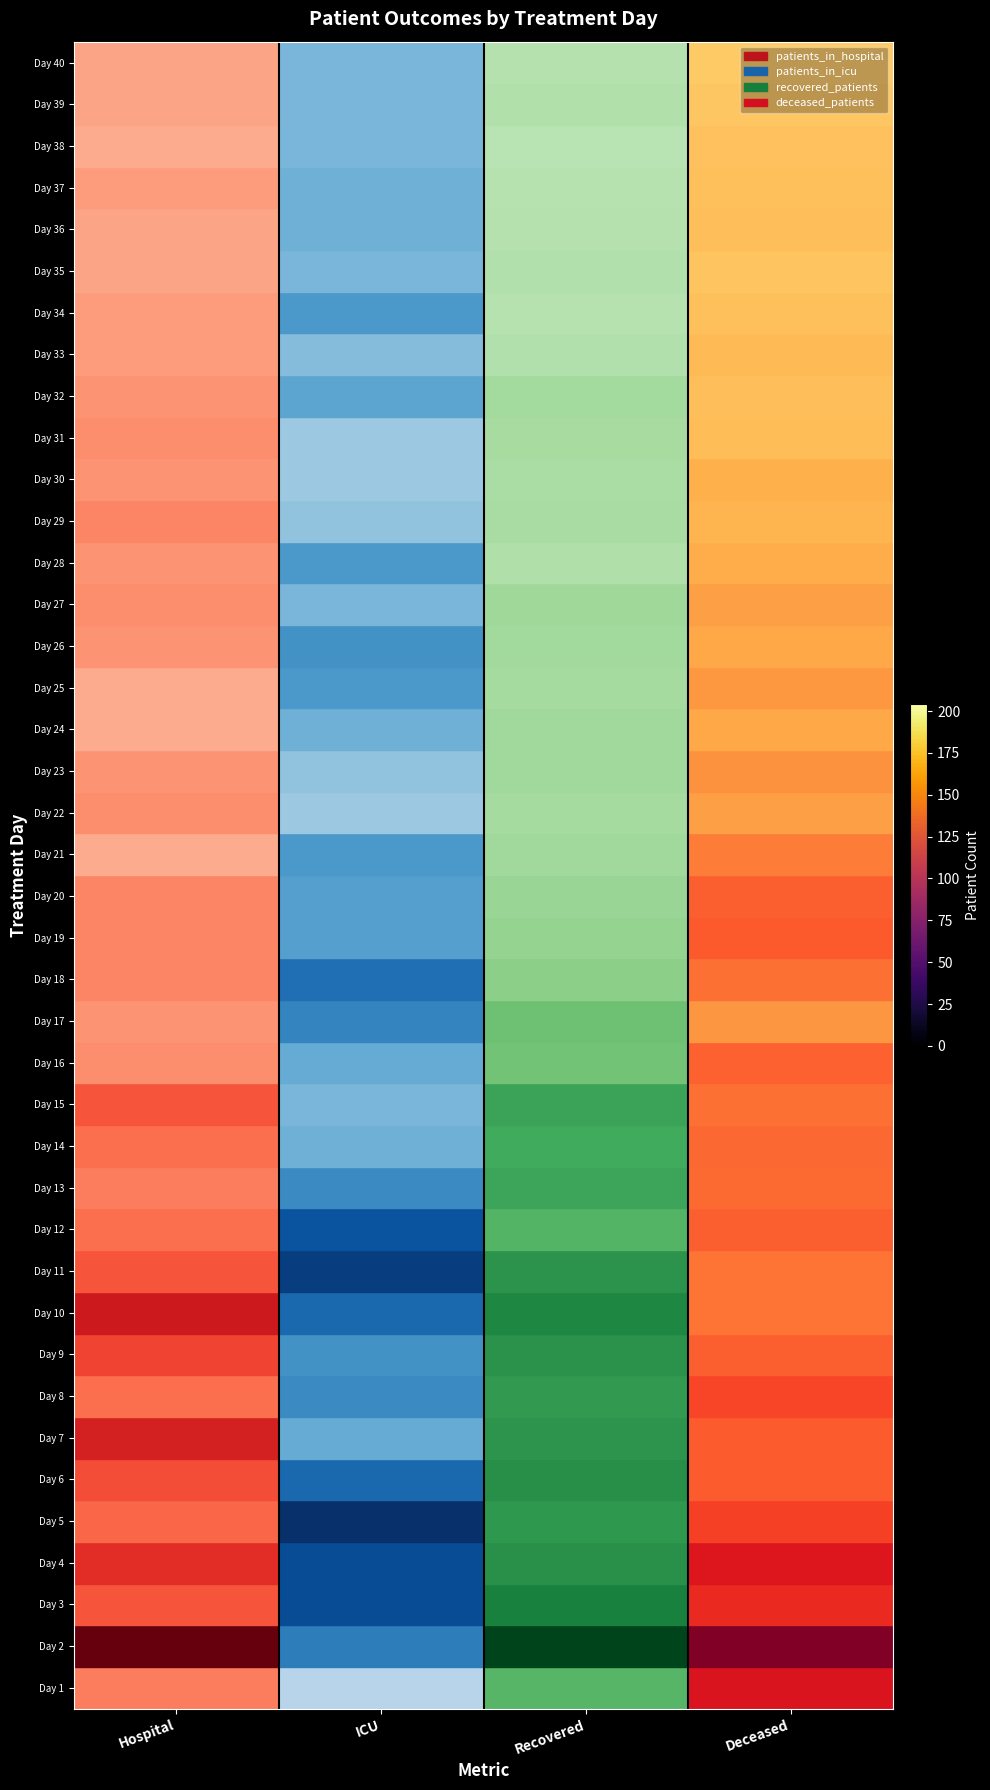

At ICU, list the series in order from smallest to largest.

Day 40, Day 19, Day 11, Day 10, Day 18, Day 12, Day 8, Day 26, Day 14, Day 6, Day 3, Day 2, Day 1, Day 27, Day 17, Day 5, Day 4, Day 34, Day 25, Day 9, Day 22, Day 21, Day 20, Day 16, Day 13, Day 7, Day 32, Day 15, Day 33, Day 28, Day 24, Day 39, Day 23, Day 35, Day 31, Day 29, Day 38, Day 37, Day 30, Day 36